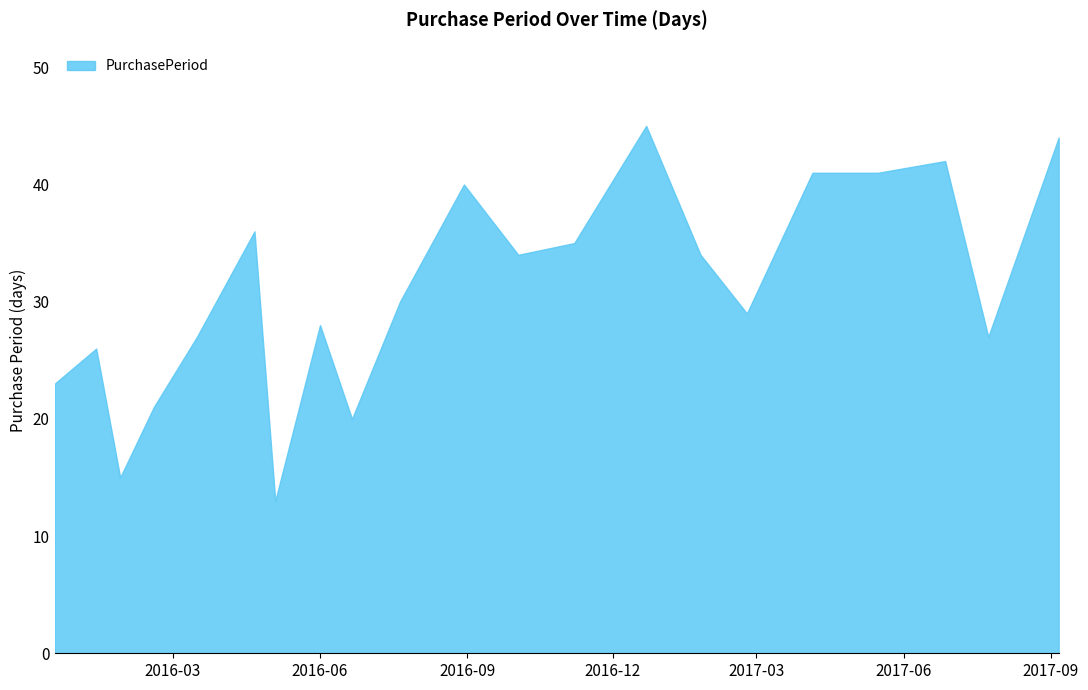

Reading left to right, transcribe all the data shown in this chart.

23	26	15	21	27	36	13	28	20	30	40	34	35	45	34	29	41	41	42	27	44